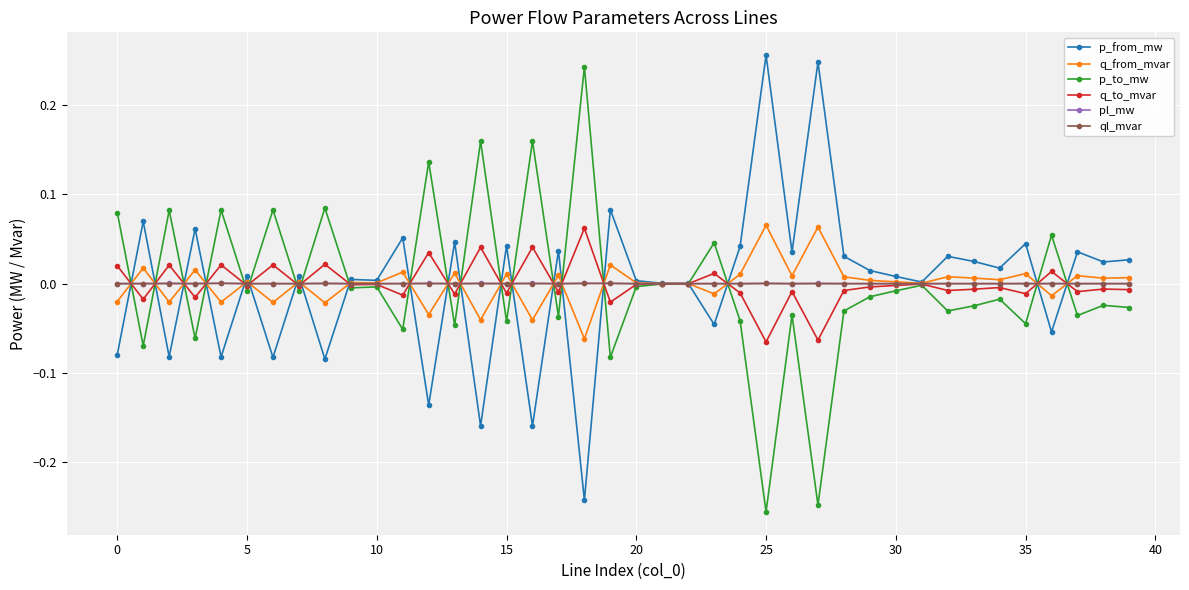

How many series are shown in this chart?

6